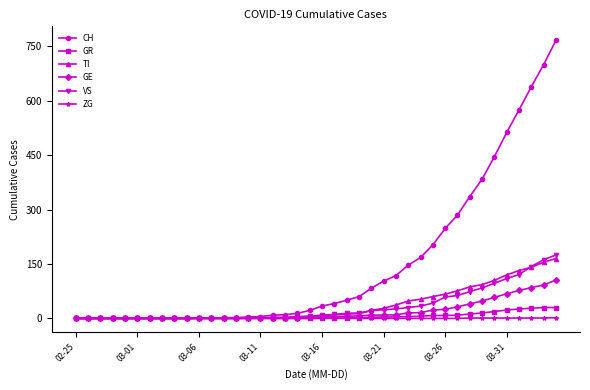

What is the value of the TI point at the 40th from the left?

165